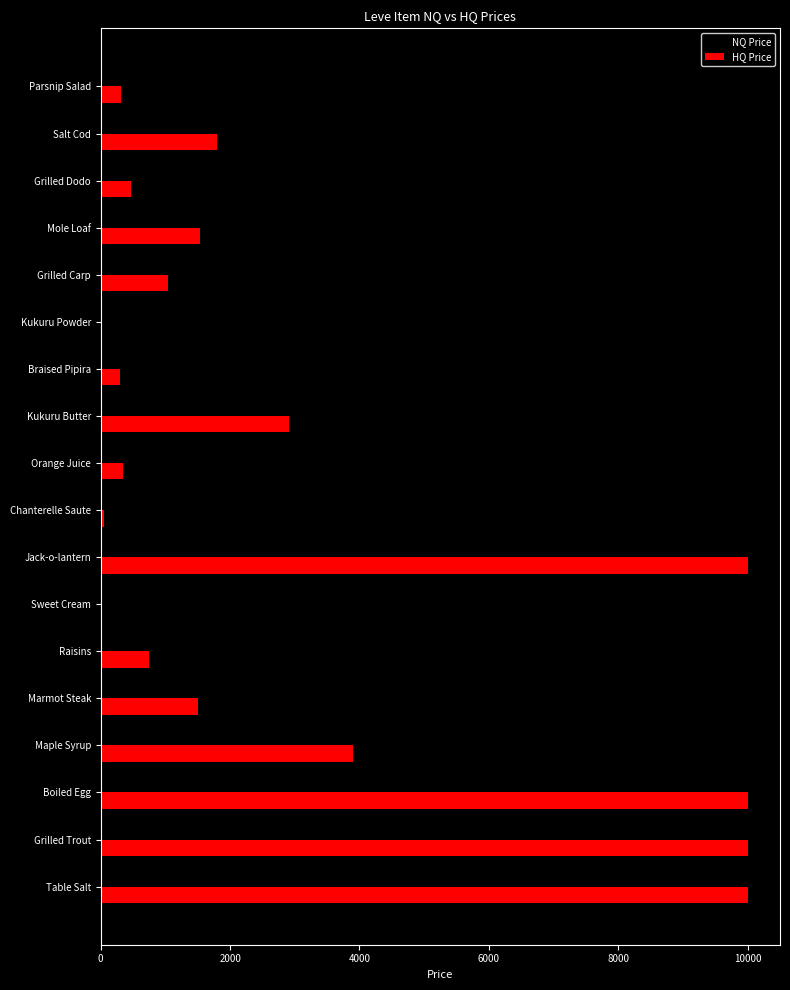

Which series has the largest total across all categories?

HQ Price